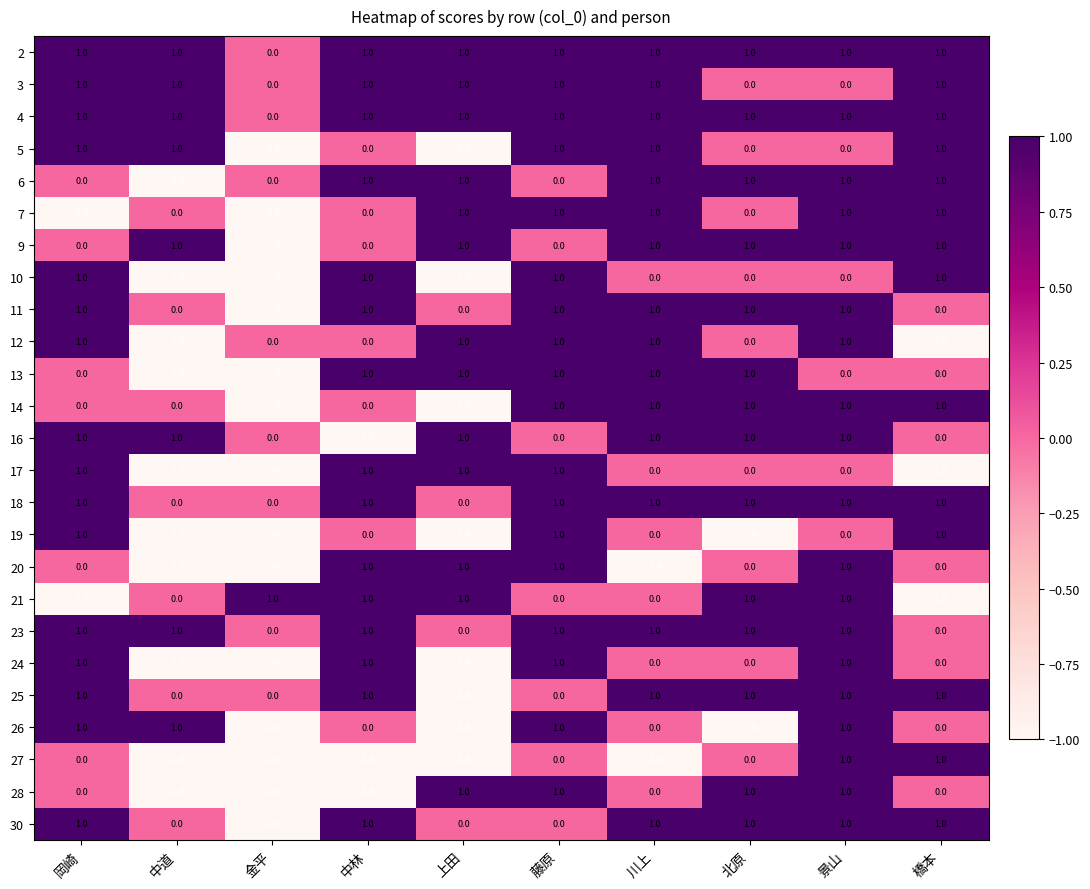

What is the total value across all series at 藤原?

18